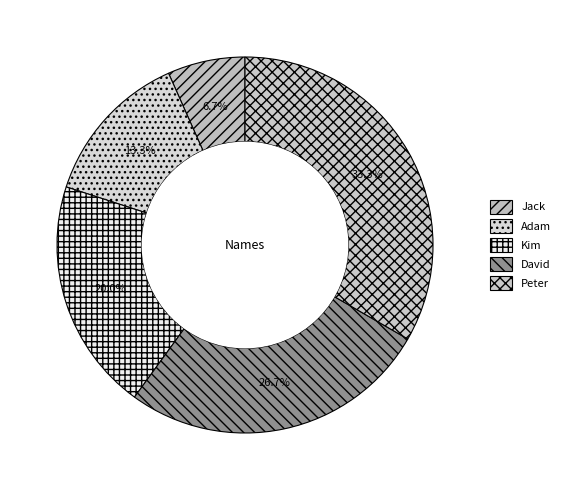

Do Kim and David together represent more than half of the pie?

No